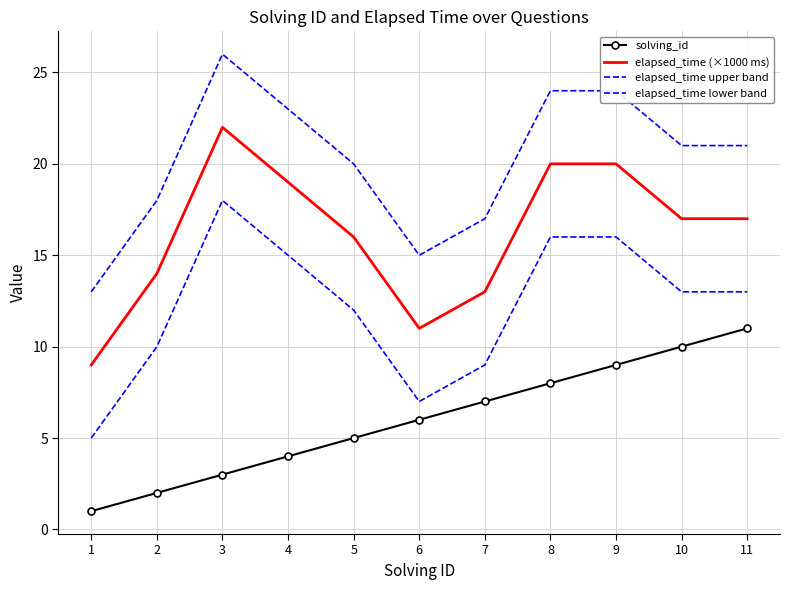

Rank the series at 6 from lowest to highest value.

solving_id, elapsed_time lower band, elapsed_time (×1000 ms), elapsed_time upper band